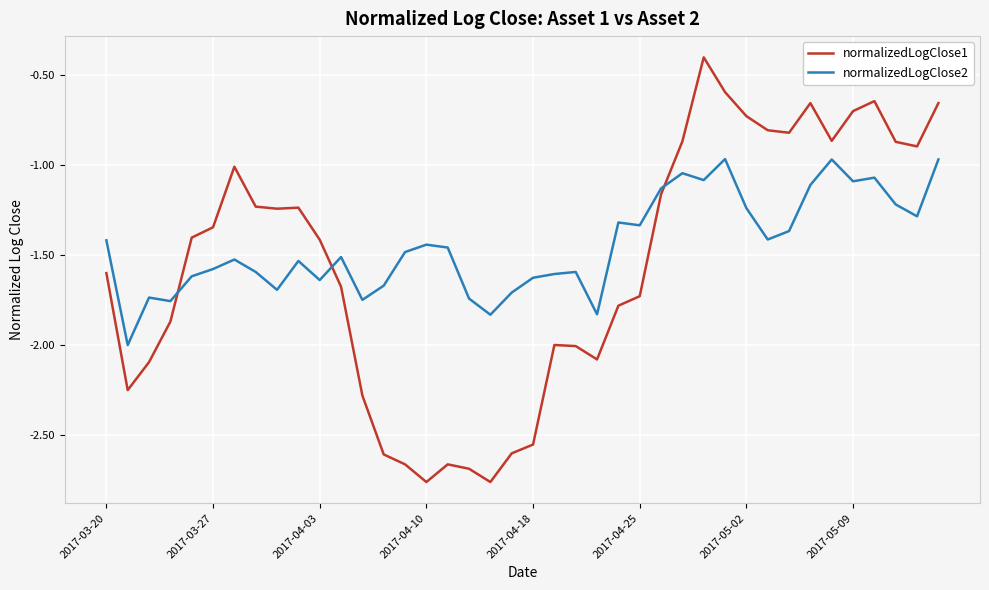

List the series in order of their peak value, lowest first.

normalizedLogClose2, normalizedLogClose1